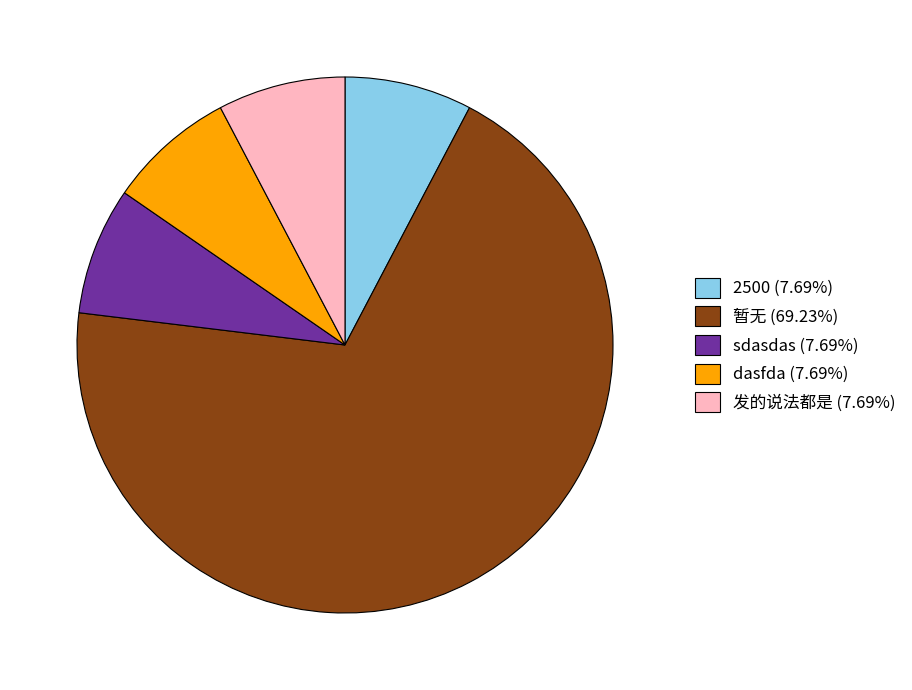

Combined, do 2500 (7.69%) and 暂无 (69.23%) account for over 50%?

Yes